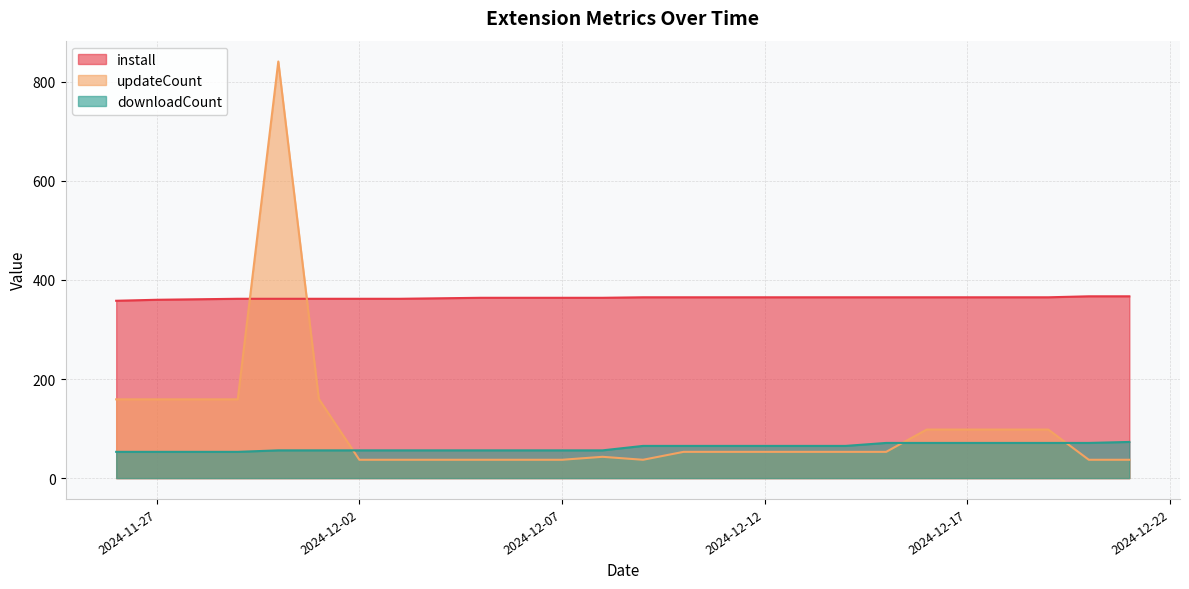

In updateCount, how many points are lower than both neighbors (excluding endpoints)?

1